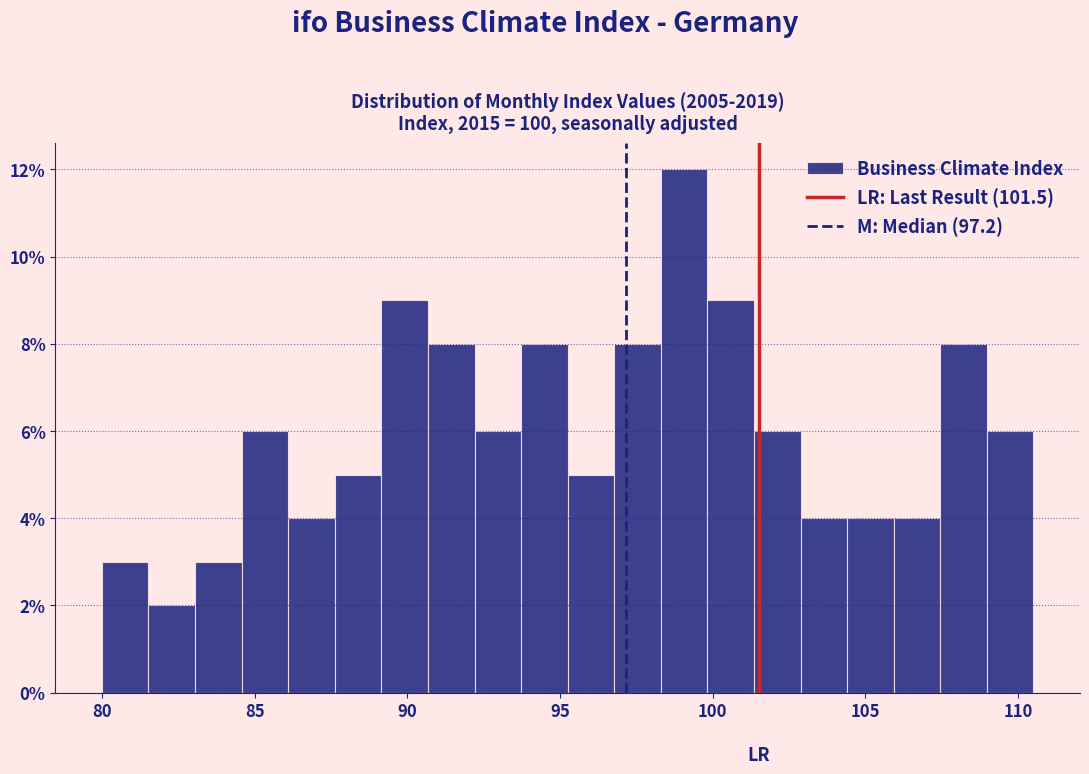

Read against the x-axis, roughly where is the centre of the tallest bar?

99.0